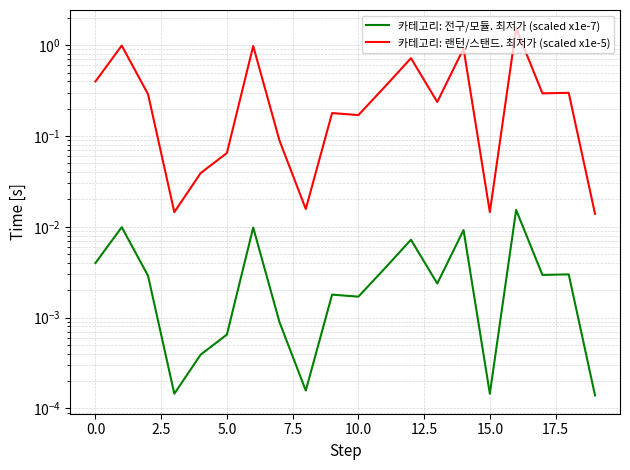

Which series has the largest range (max minus min)?

카테고리: 랜턴/스탠드. 최저가 (scaled x1e-5)